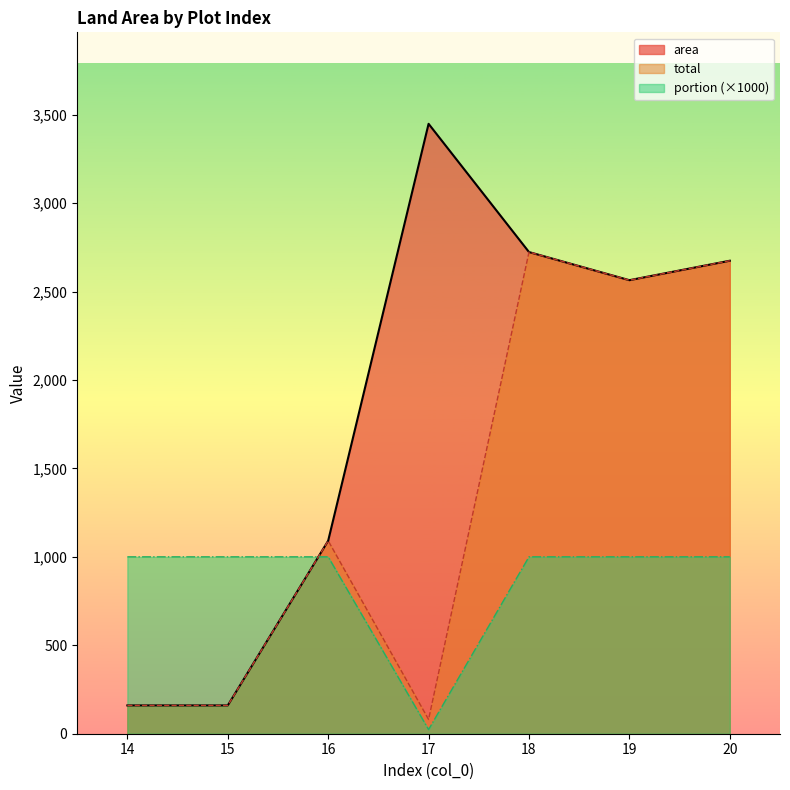

Rank the series at 19 from lowest to highest value.

portion, area, total